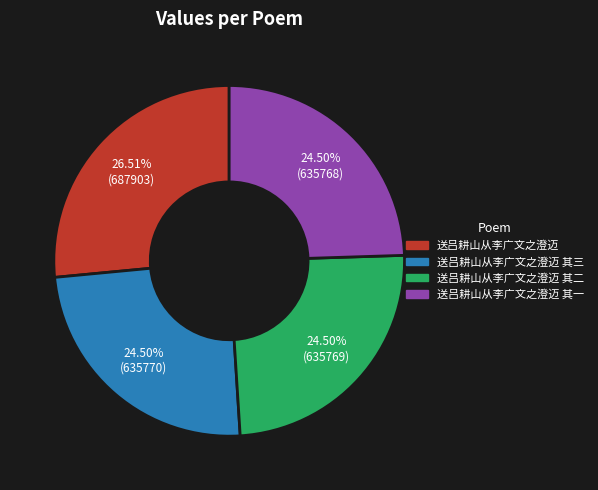

Does any single category account for the majority?

No